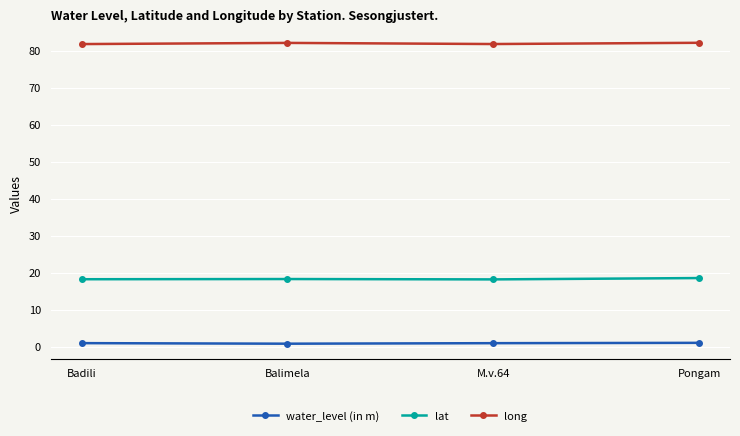

Count the number of categories in the chart.

4